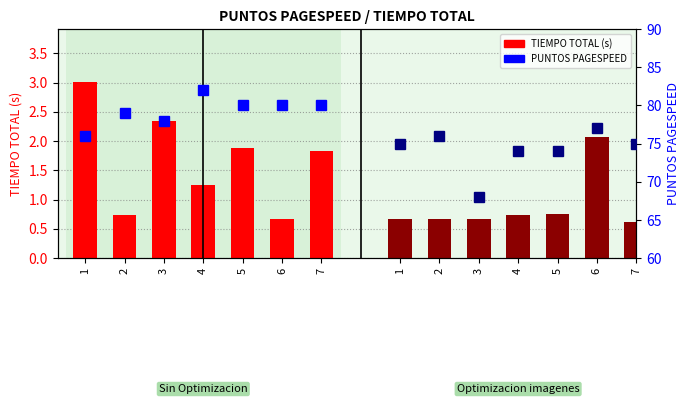

The value of PAGESPEED - Opt. Img. at 7 is 129.0. True or false?

False